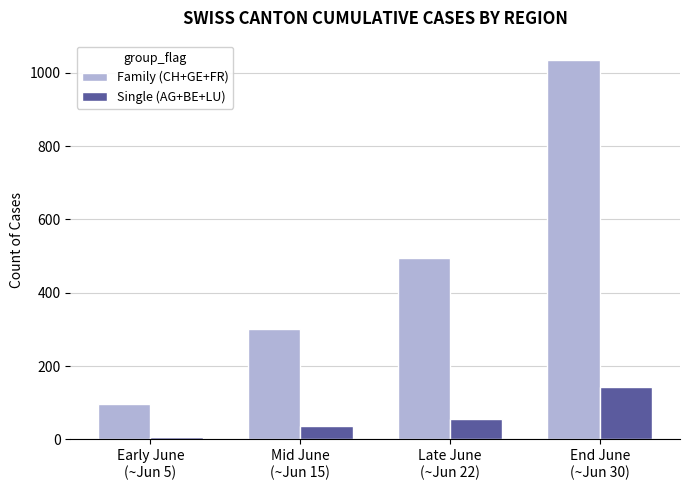

Where is Family (CH+GE+FR) nearest to the value 566?

Late June
(~Jun 22)